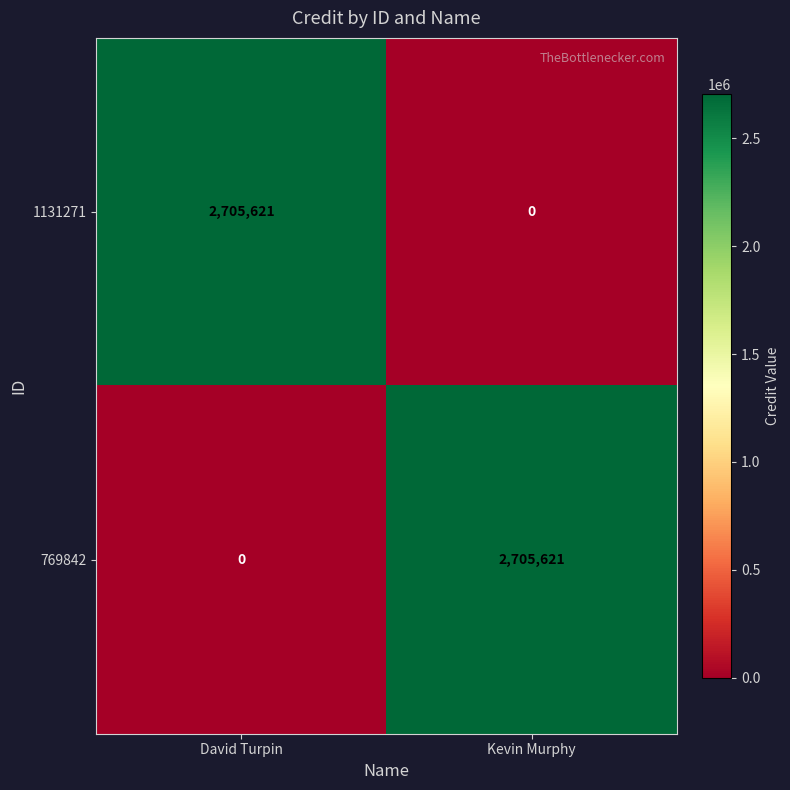

What is the difference between the highest and lowest values at David Turpin?

2705621